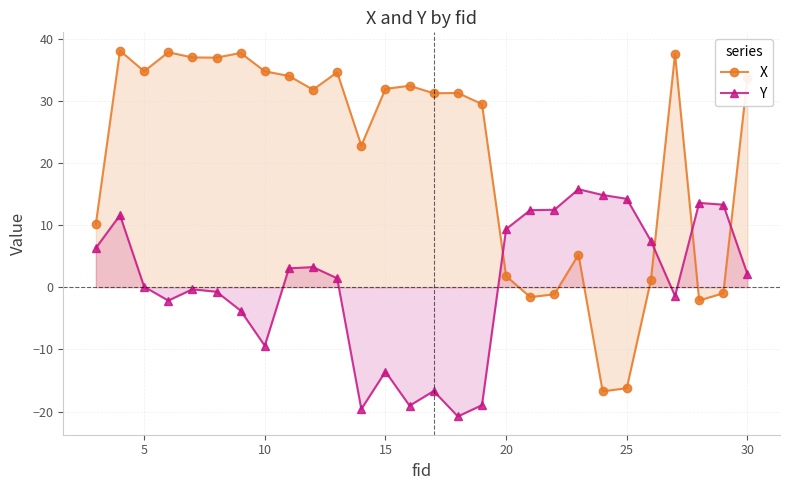

True or false: Y has more than 1 points higher than both neighbors.

True